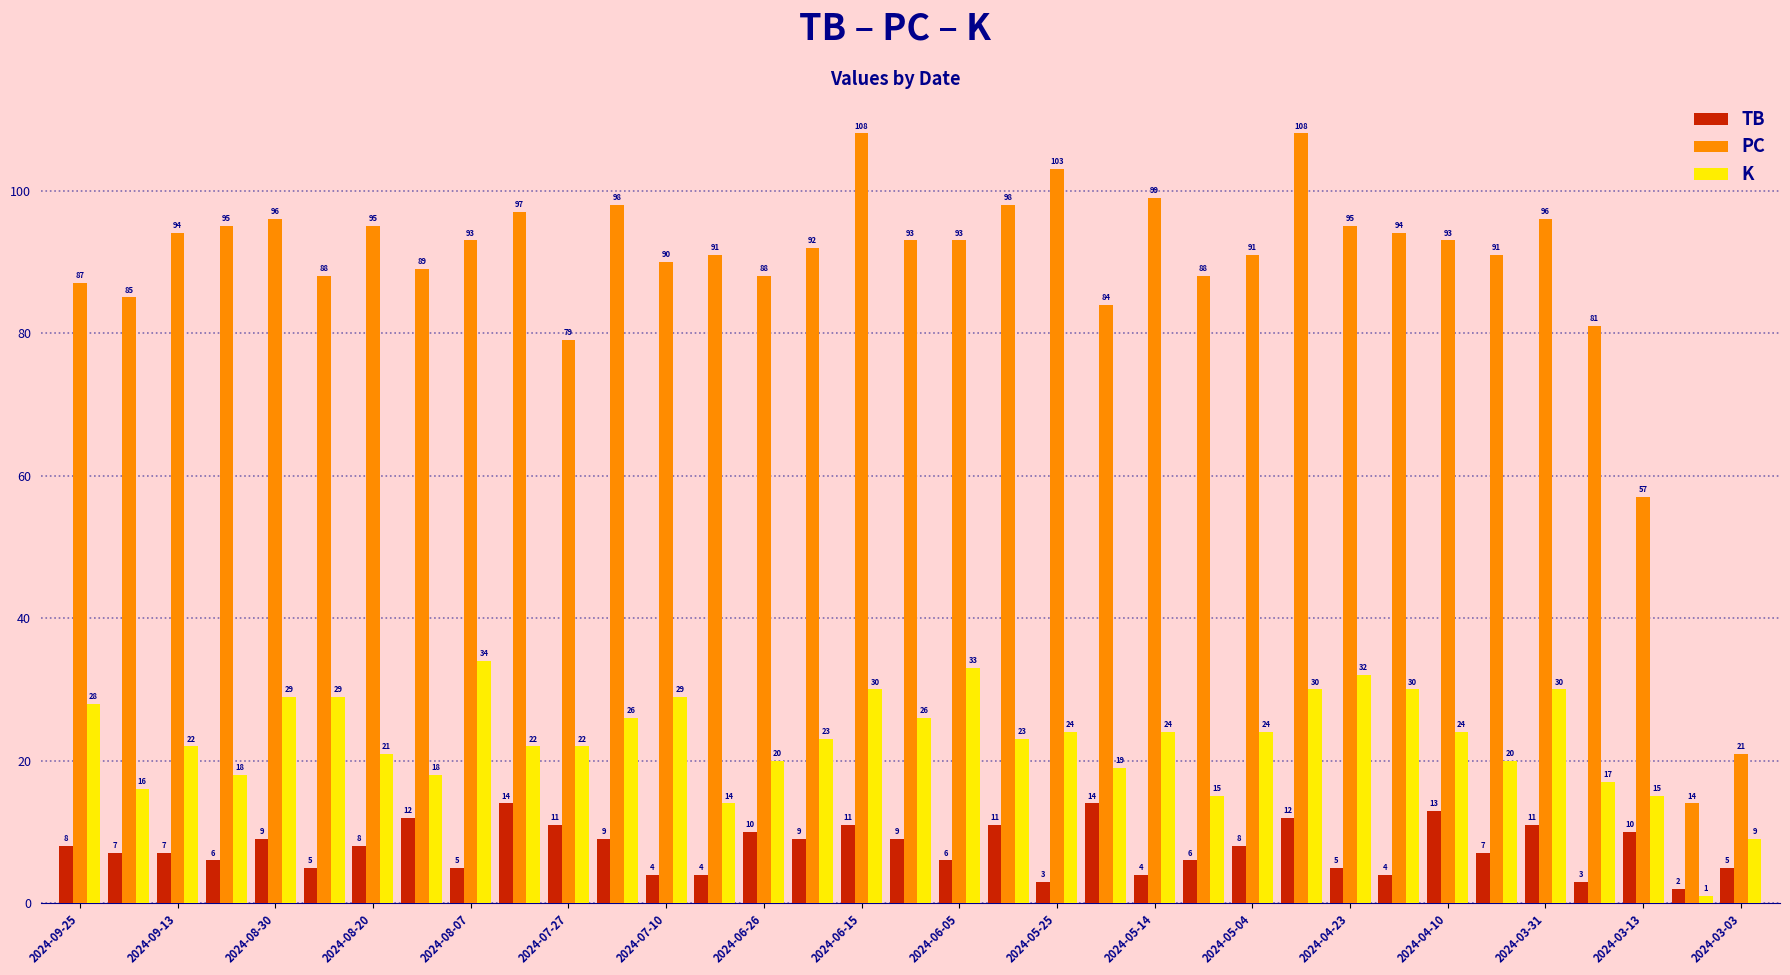

How many distinct data groups are displayed?

3